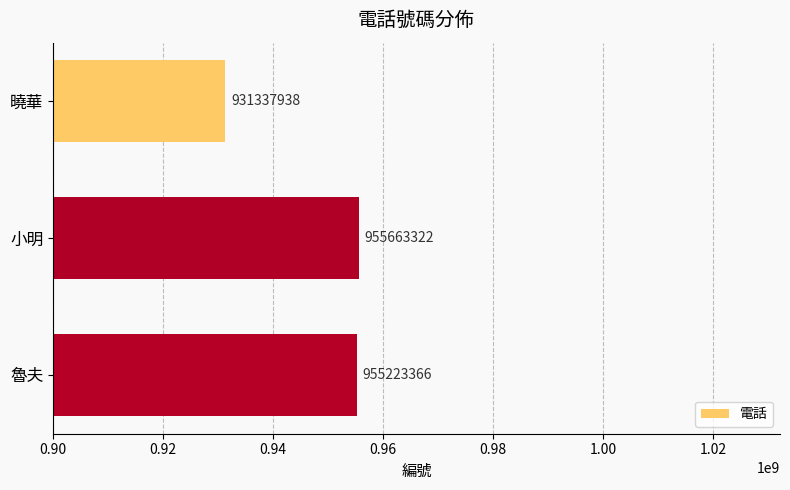

What is the value of the 3rd bar from the top?

955223366